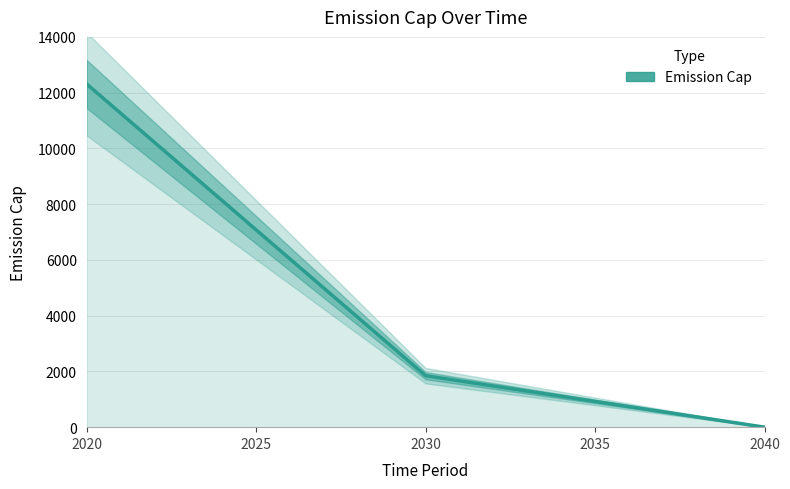

Which category has the lowest value across all series?

2040